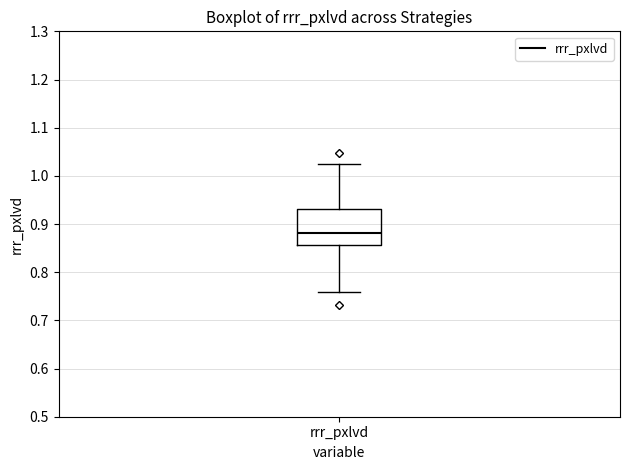

Transcribe this box plot: give where the median line is, the range the box spans, and where the two whiskers end, as read against the y-axis. The values are not printed on the chart, so give them approximately, as read against the axis.

median 0.88, box 0.86 to 0.93, whiskers 0.76 to 1.03